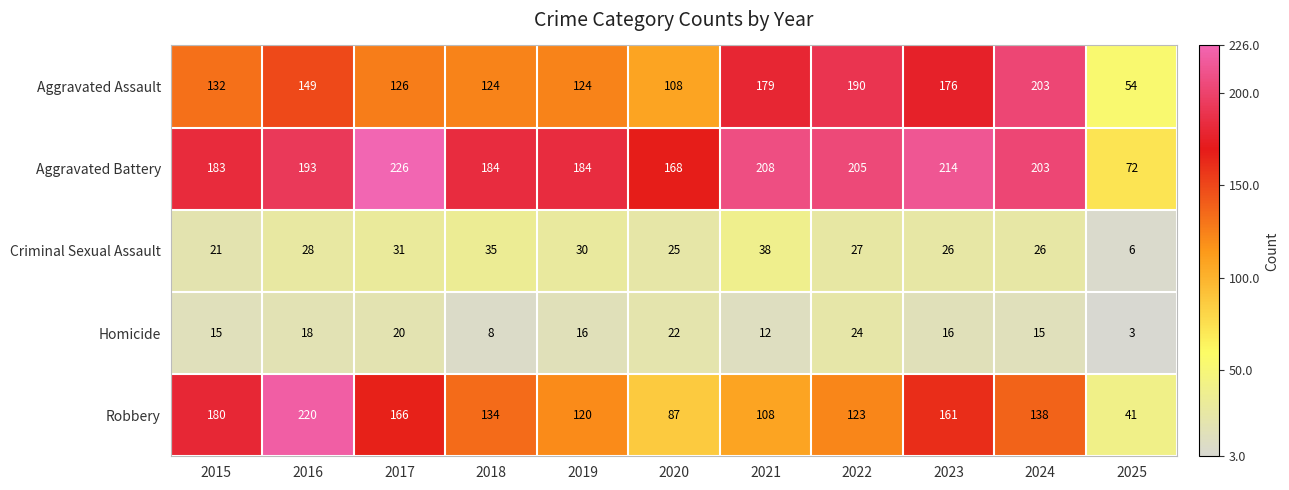

At which category is the sum across all series the highest?

2016